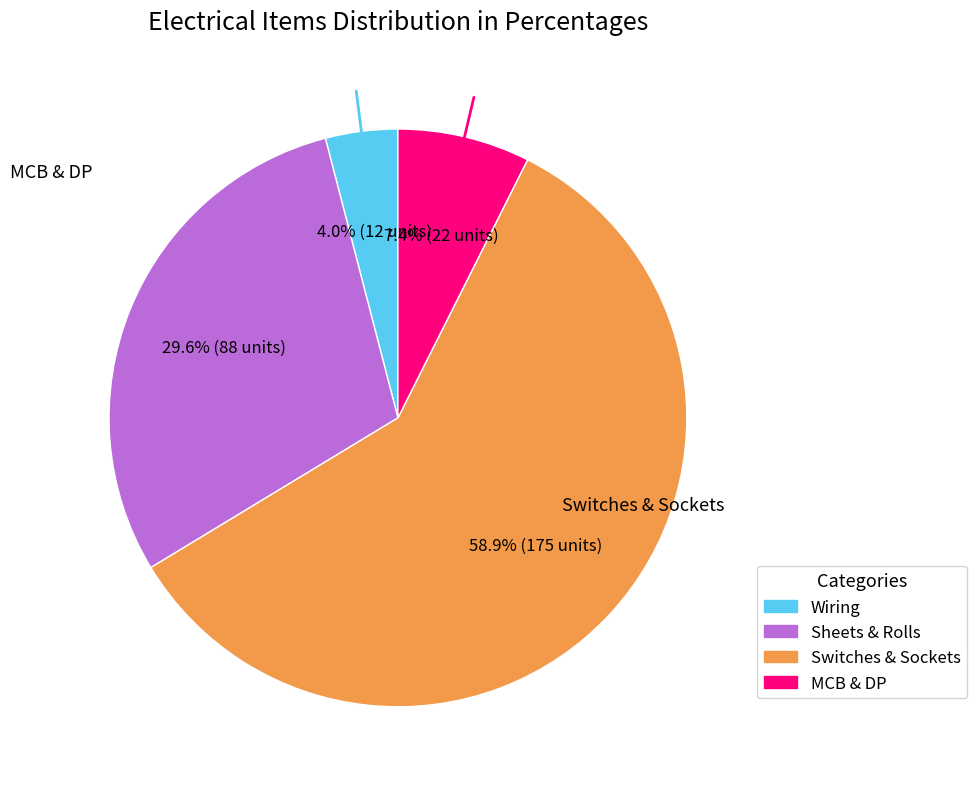

Is there a majority slice in this chart?

Yes